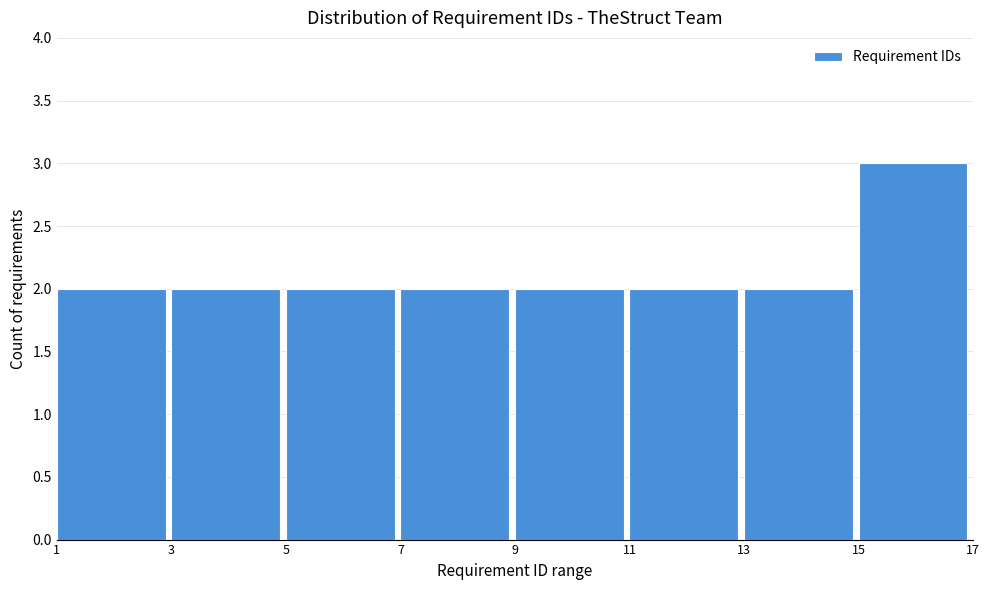

Which range on the x-axis has the tallest bar?

15 to 17